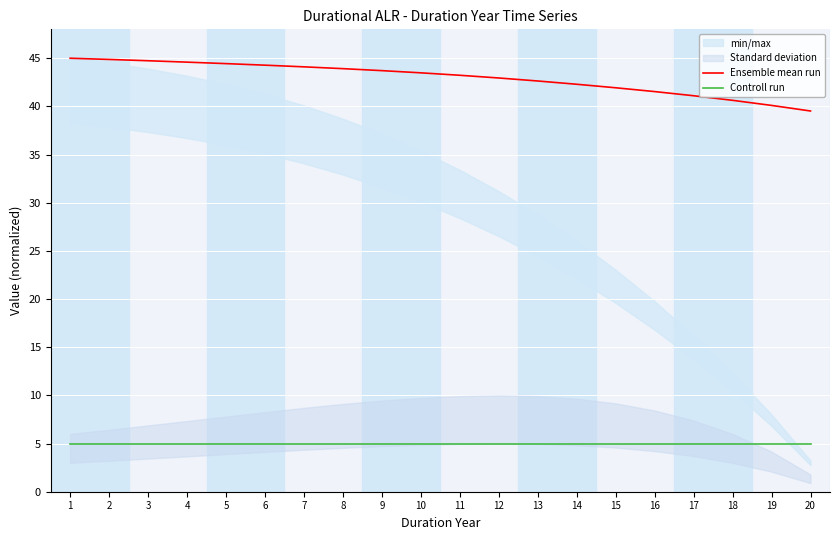

At 18, list the series in order from smallest to largest.

Controll run, Ensemble mean run